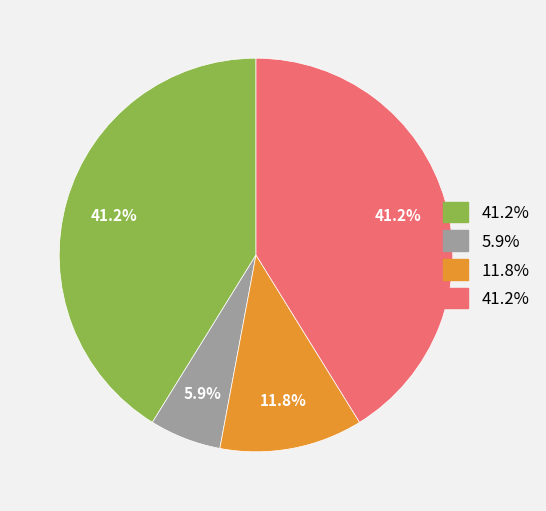

Count the number of slices in the pie.

4